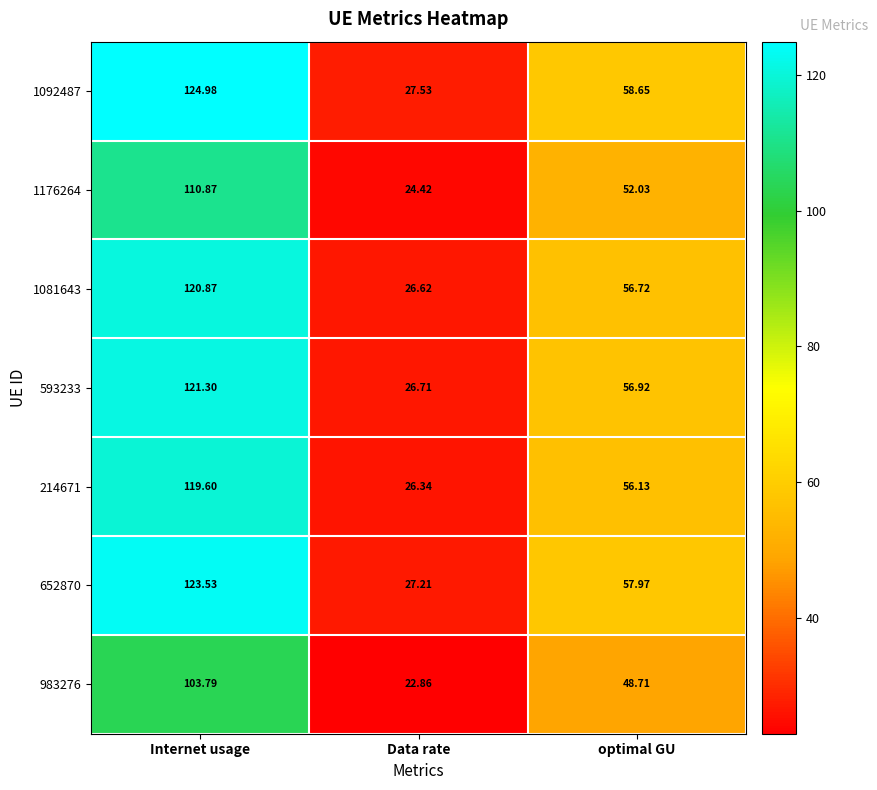

At which label does 593233 reach its minimum?

Data rate